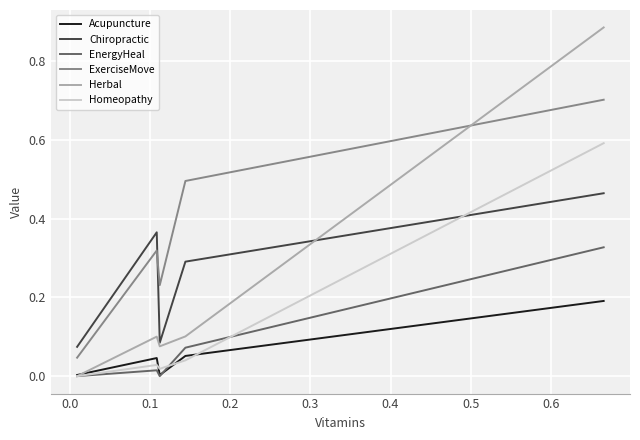

How many lines are shown in the chart?

6